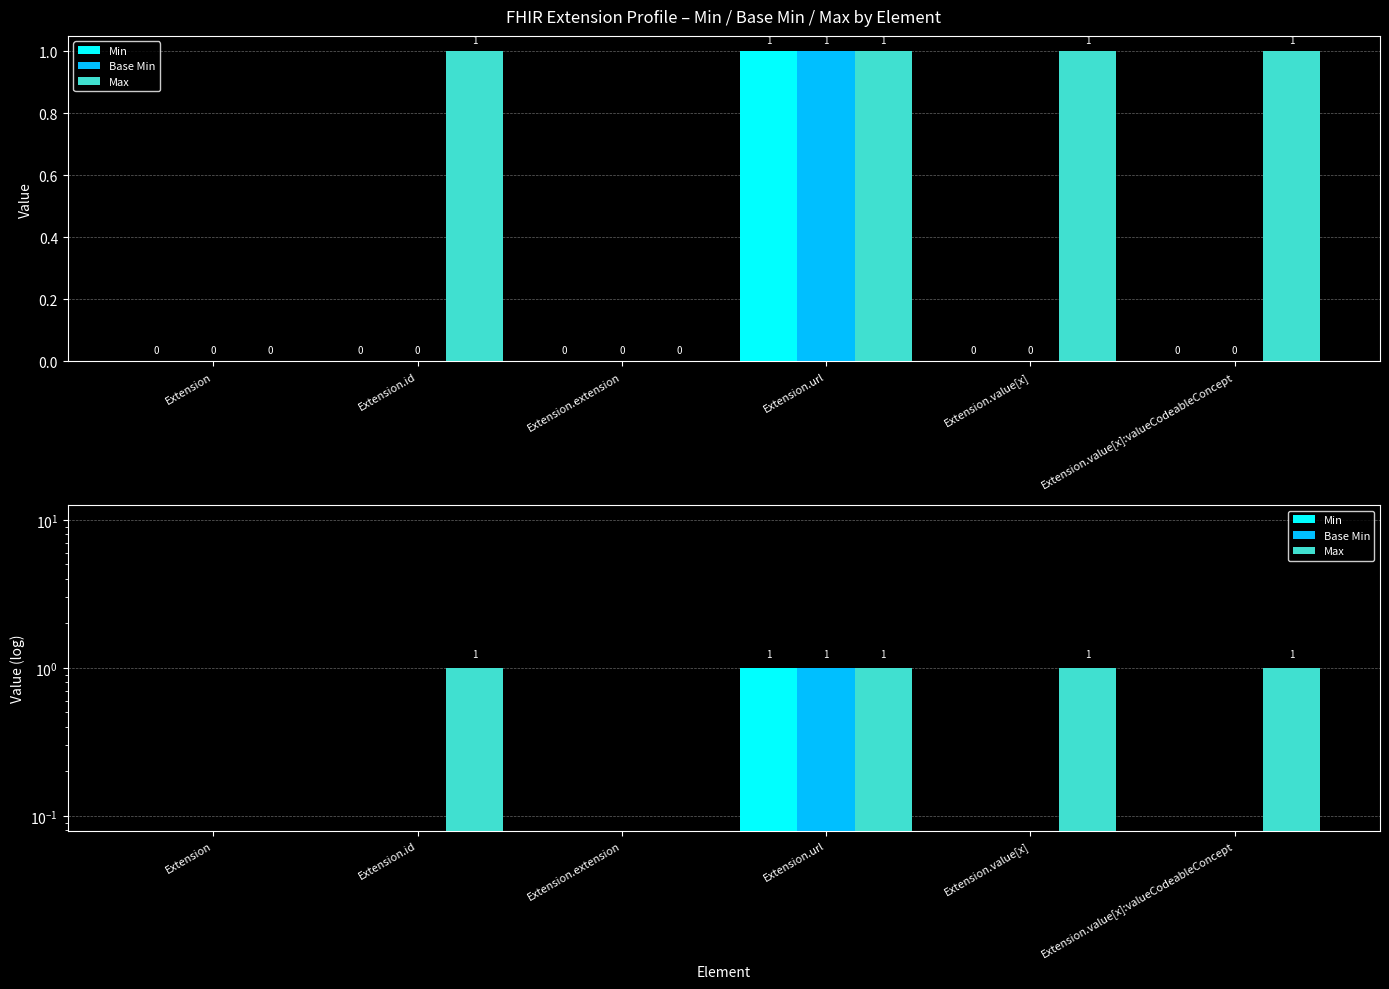

What is the label of the 2nd bar from the left?

Extension.id